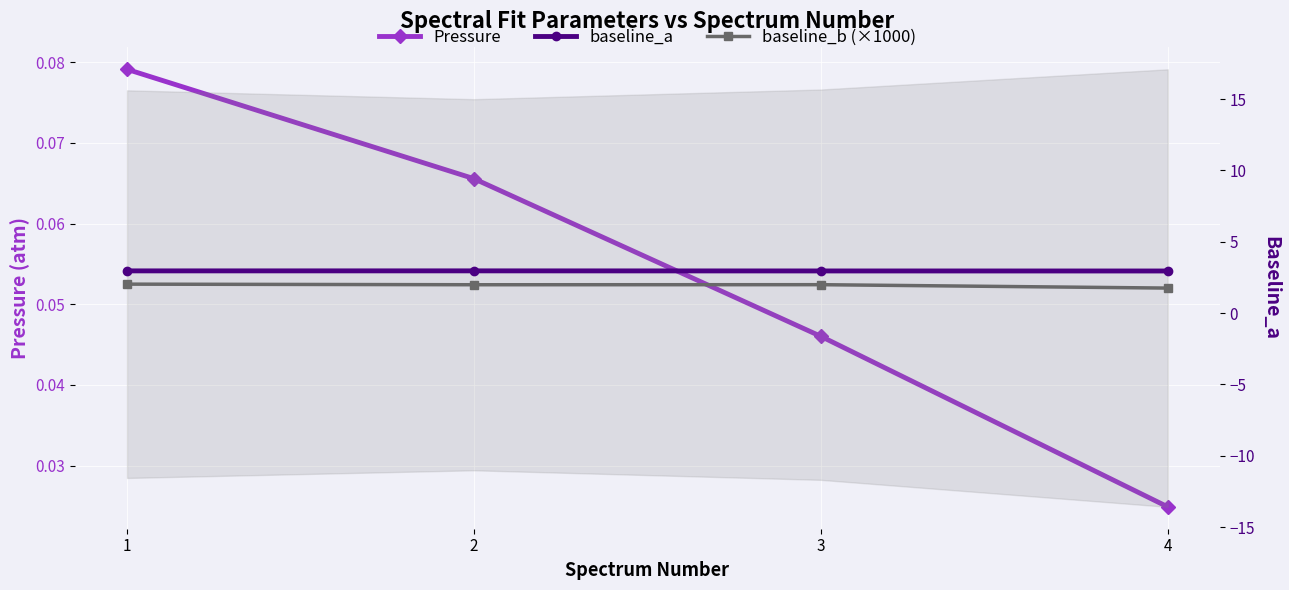

List the series in order of their peak value, lowest first.

Pressure, baseline_b (×1000), baseline_a